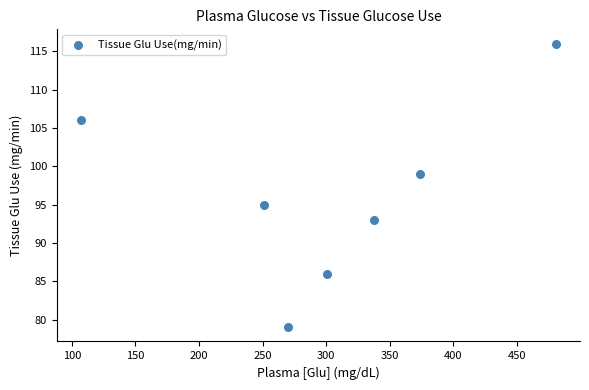

What is the average X value?

303